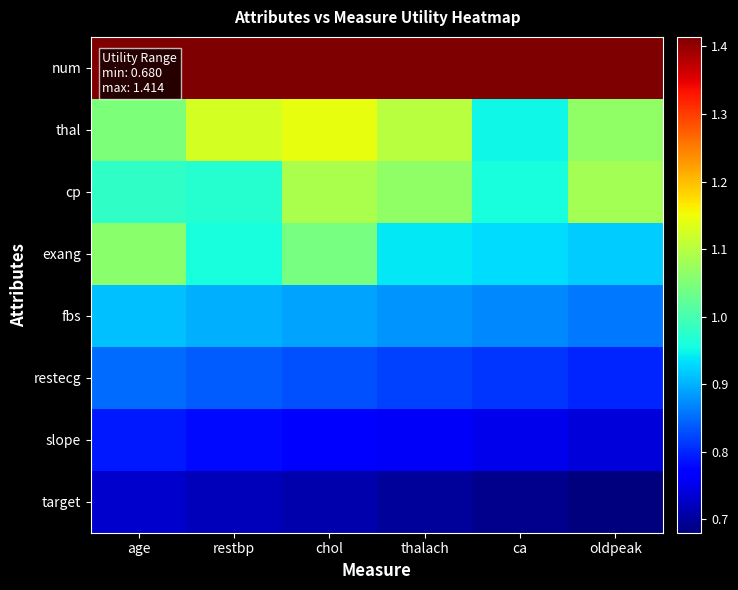

What is the smallest value displayed?

0.7